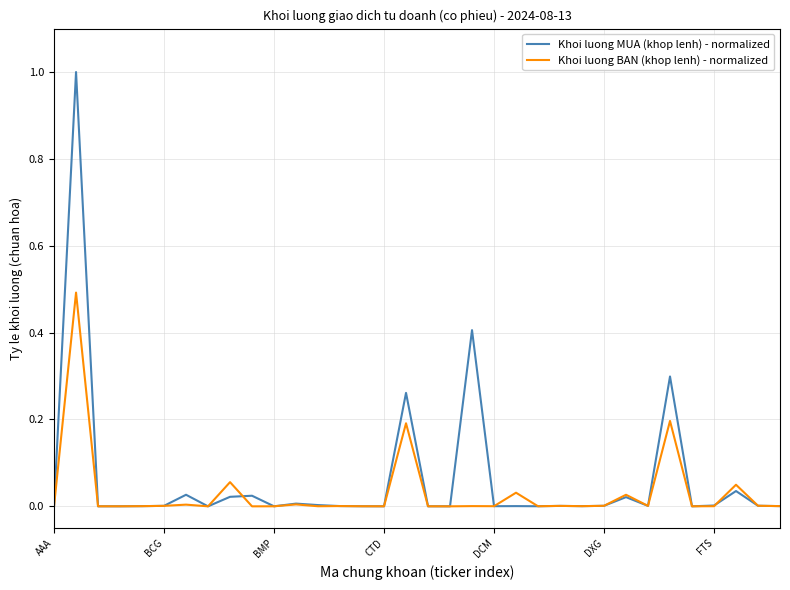

Which series has the widest spread of values?

Khoi luong MUA (khop lenh) - normalized